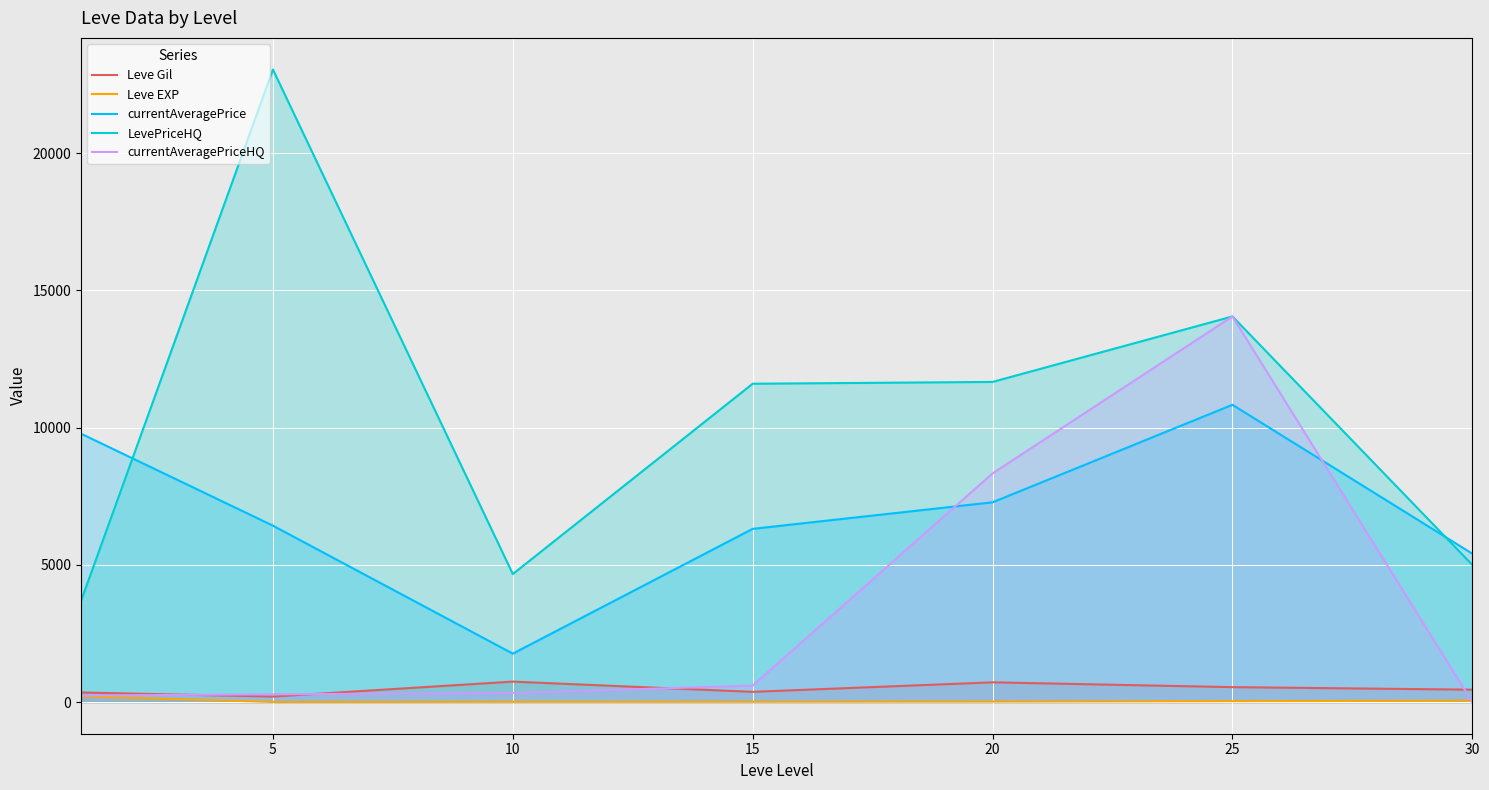

At which category does the chart reach its minimum across all series?

30